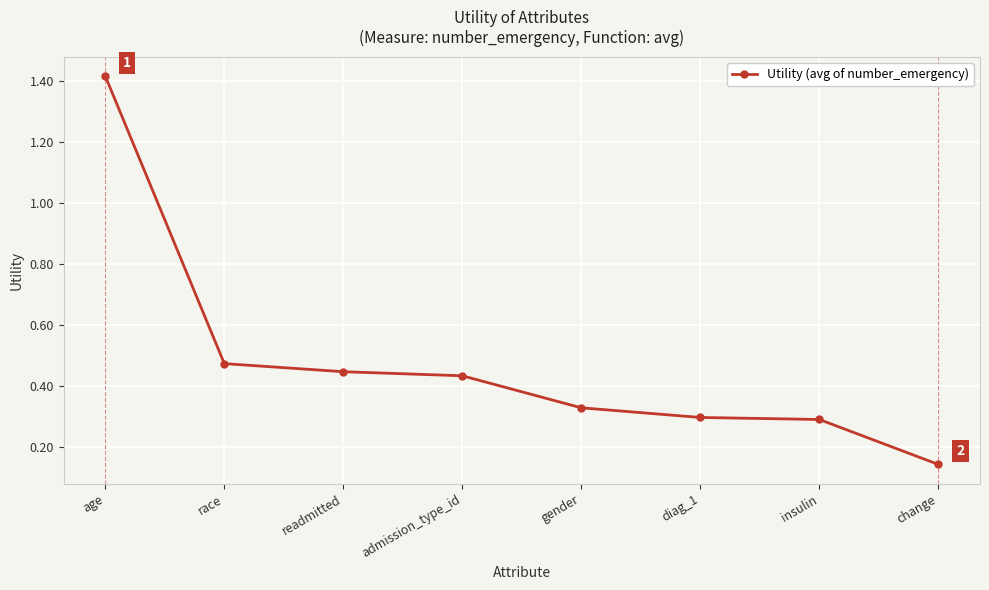

True or false: there are more than 1 points higher than both neighbors.

False